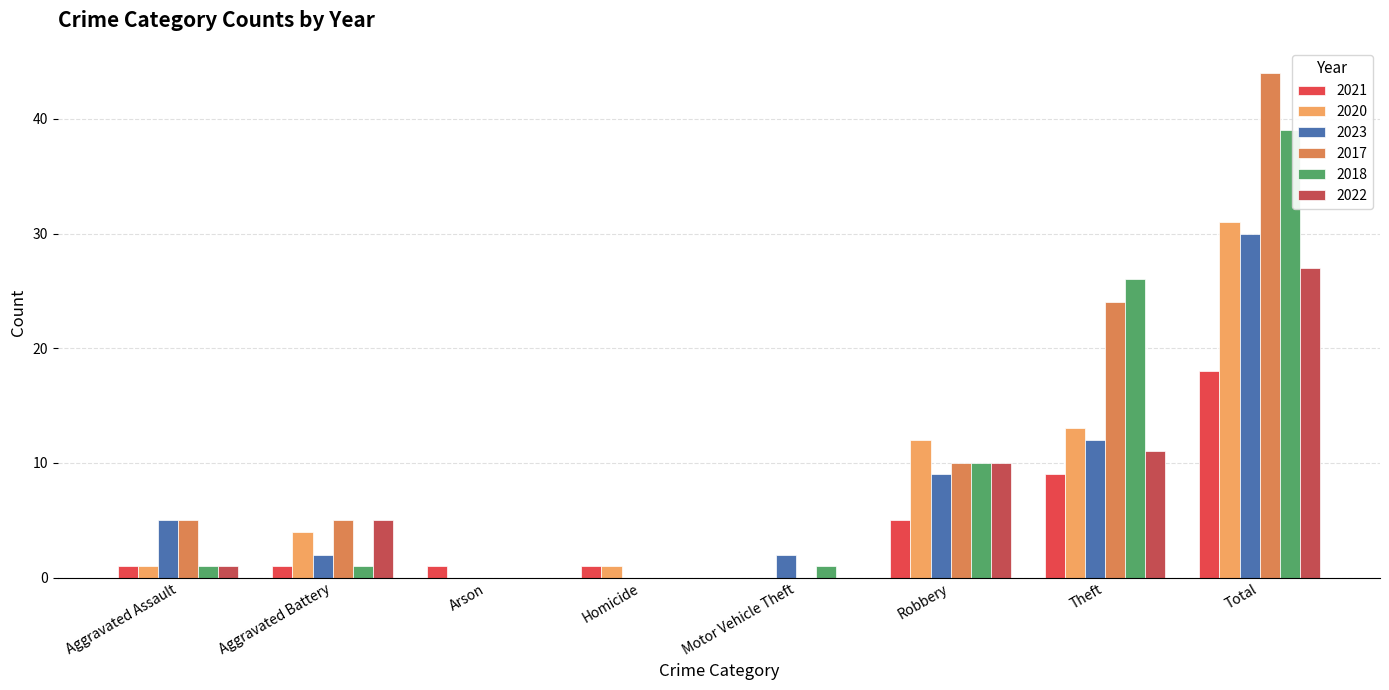

Are the bars horizontal?

No